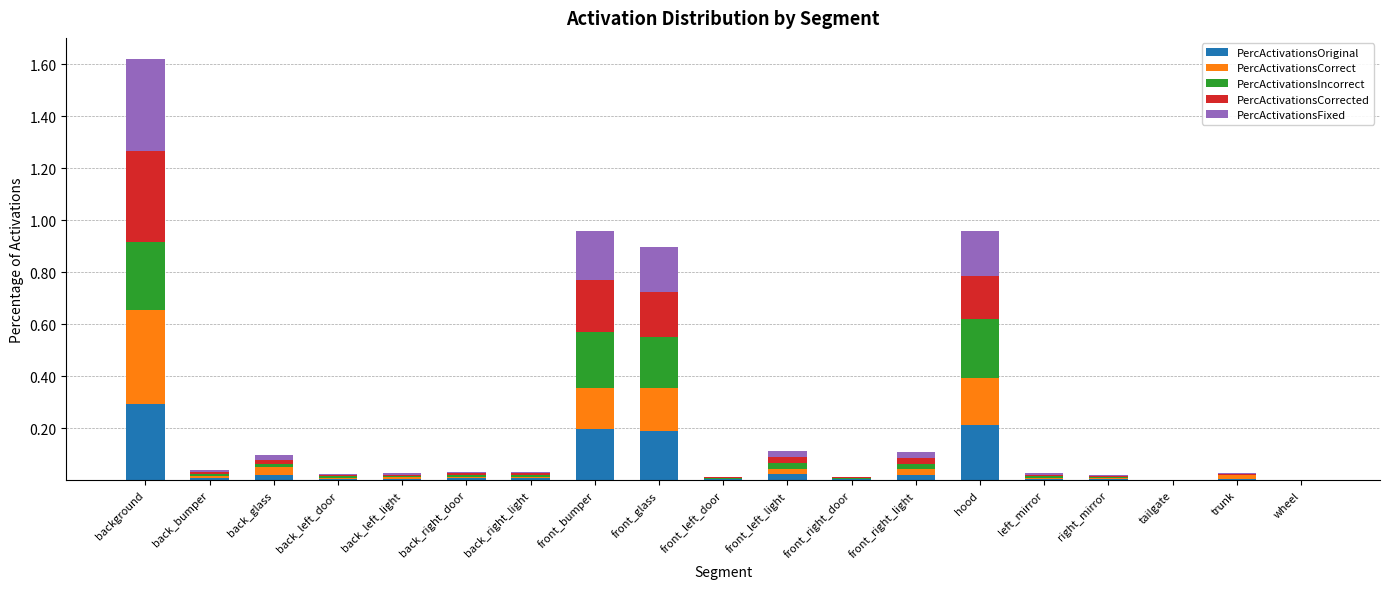

At which category is the sum across all series the highest?

background